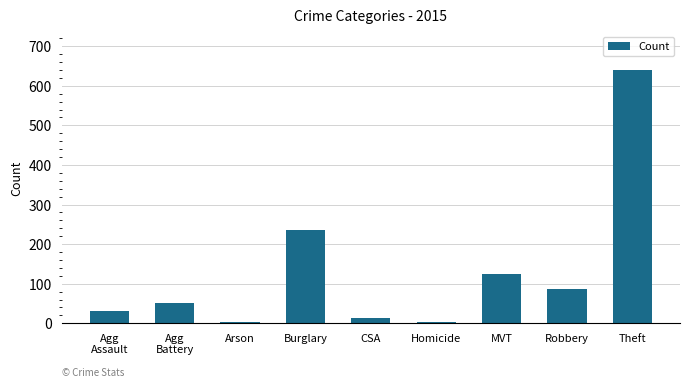

What is the change in value from Burglary to Robbery?

-149